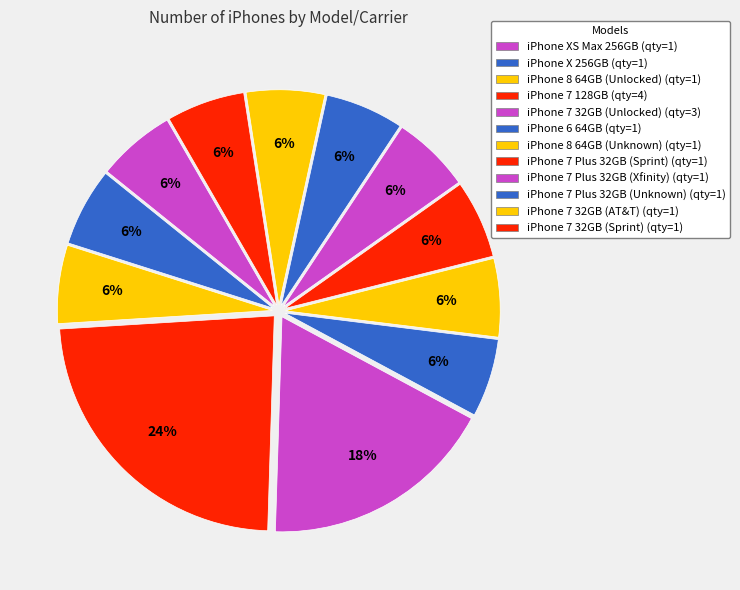

What percentage do iPhone 7 32GB (AT&T) and iPhone 7 Plus 32GB (Xfinity) together represent?

11.8%